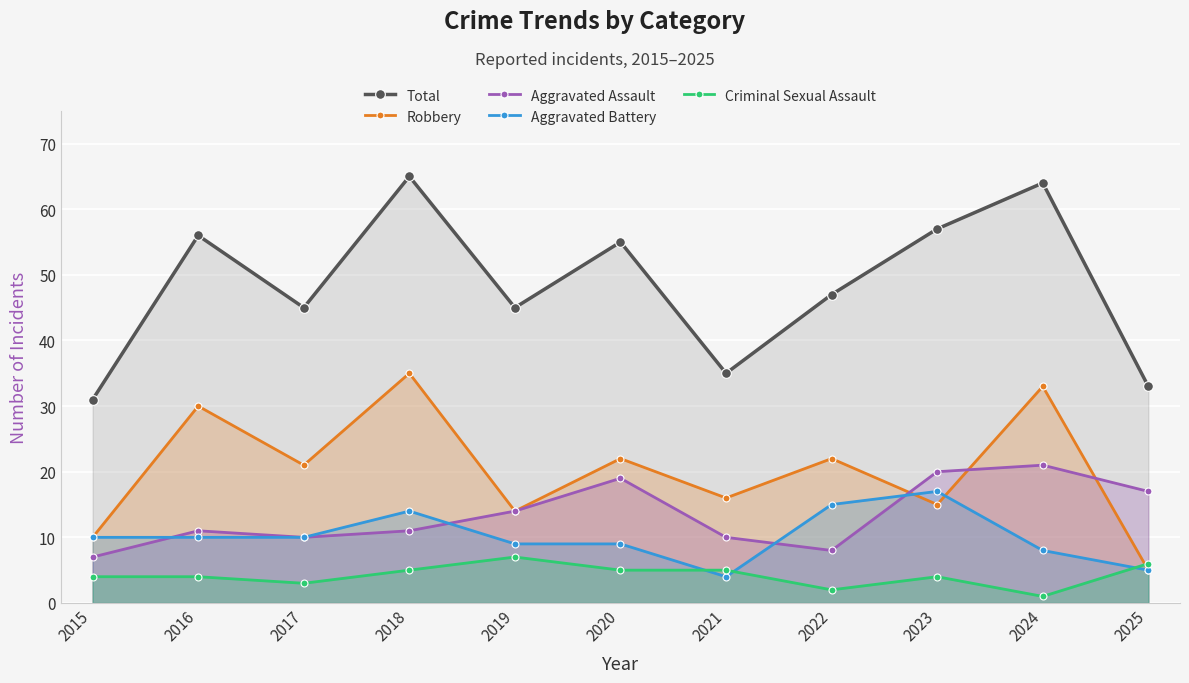

What is the approximate value of Criminal Sexual Assault at 2016?

4